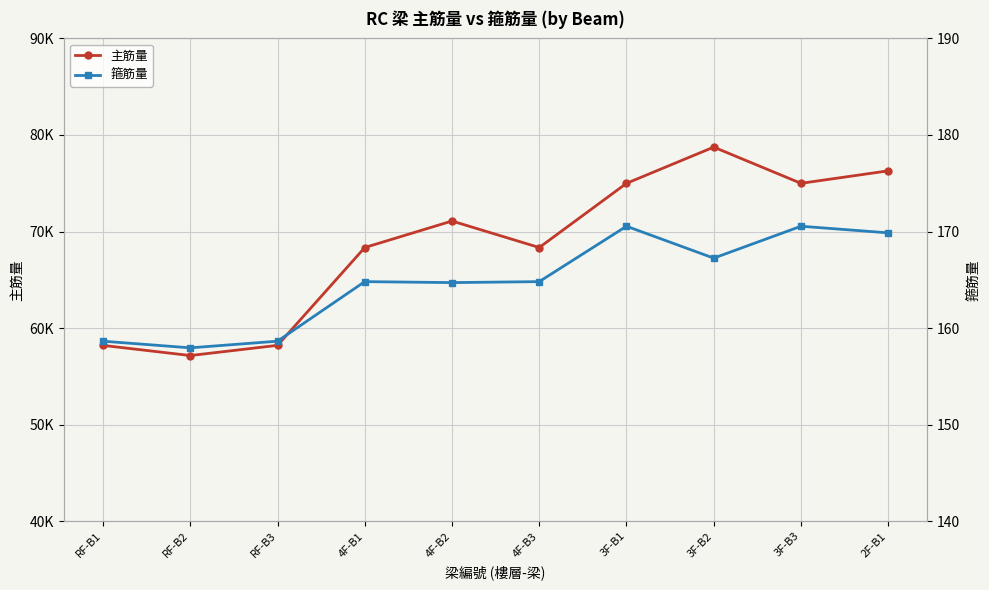

The value of 主筋量 at RF-B2 is 101834.9. True or false?

False